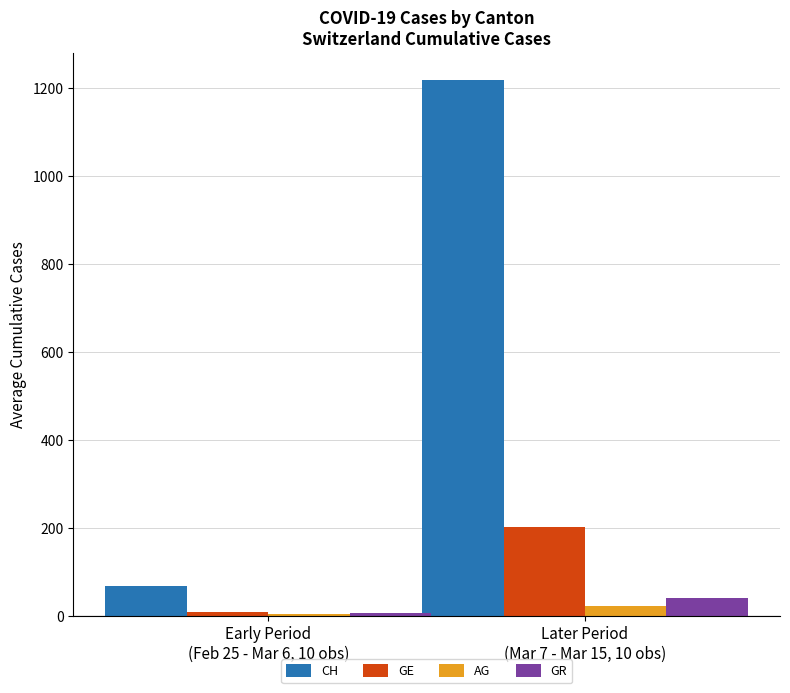

How many data points in GR are less than 41?

1